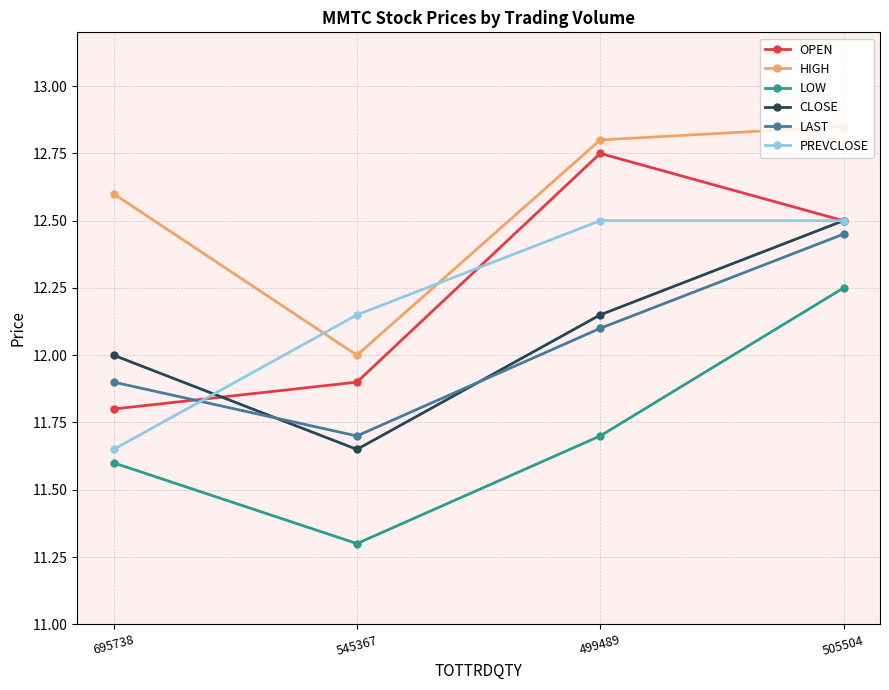

What is the smallest value displayed?

11.3